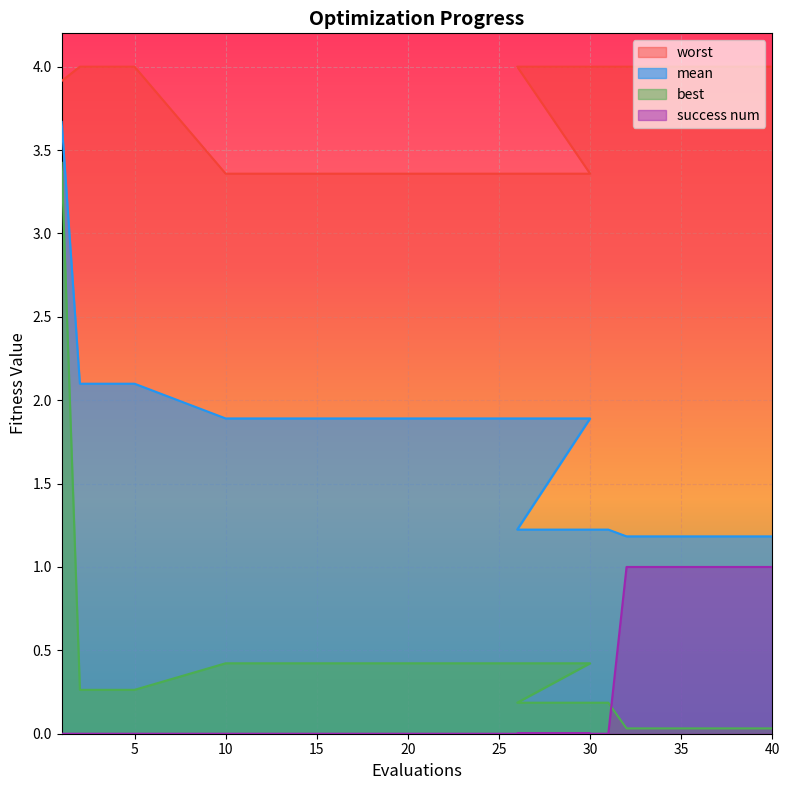

Reading left to right, list all the values displayed in this chart.

mean: 3.7	2.1	2.1	2.1	2.1	1.9	1.9	1.9	1.9	1.9	1.2	1.2	1.2	1.2	1.2	1.2	1.2	1.2	1.2	1.2
best: 3.4	0.3	0.3	0.3	0.3	0.4	0.4	0.4	0.4	0.4	0.2	0.2	0.0	0.0	0.0	0.0	0.0	0.0	0.0	0.0
worst: 3.9	4.0	4.0	4.0	4.0	3.4	3.4	3.4	3.4	3.4	4.0	4.0	4.0	4.0	4.0	4.0	4.0	4.0	4.0	4.0
success num: 0.0	0.0	0.0	0.0	0.0	0.0	0.0	0.0	0.0	0.0	0.0	0.0	1.0	1.0	1.0	1.0	1.0	1.0	1.0	1.0